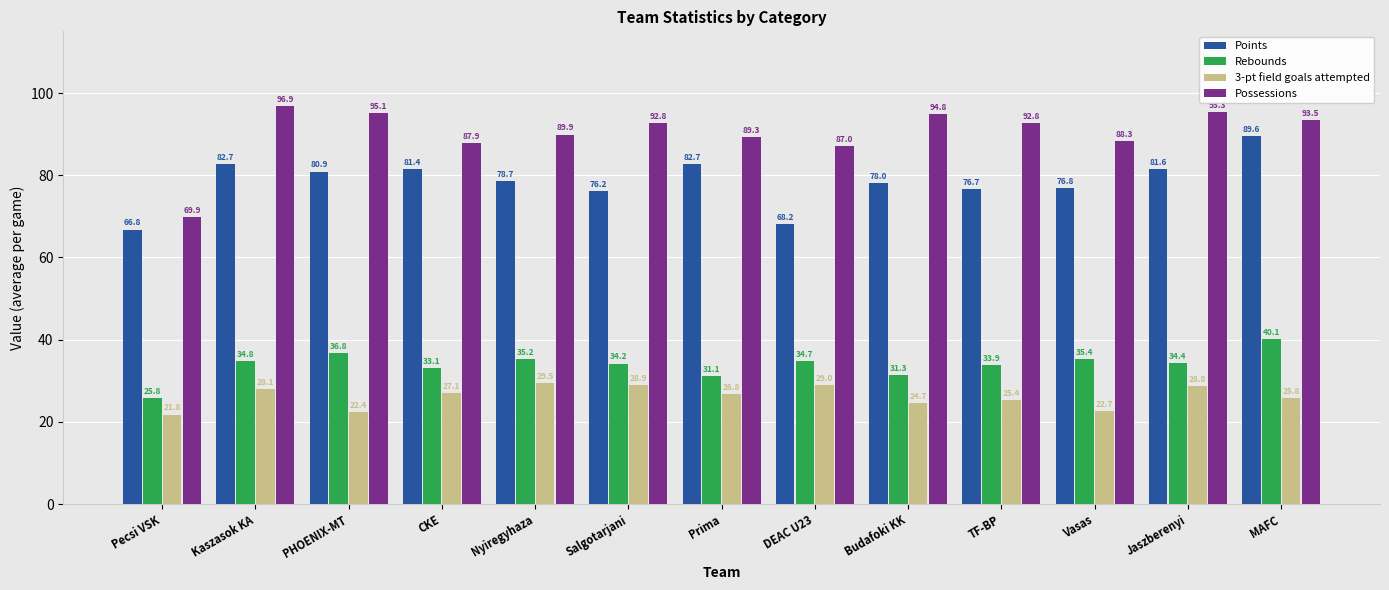

Read the 3-pt field goals attempted value at MAFC.

25.8